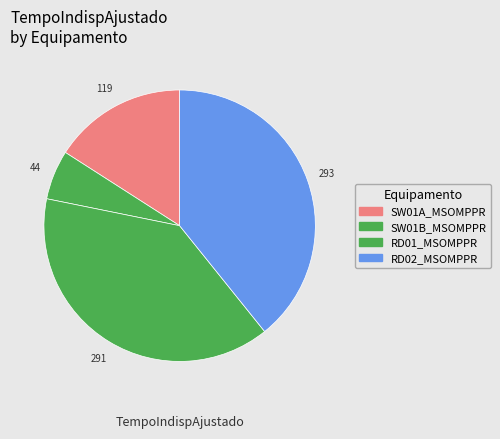

Rank the categories by value from highest to lowest.

RD02_MSOMPPR, RD01_MSOMPPR, SW01A_MSOMPPR, SW01B_MSOMPPR